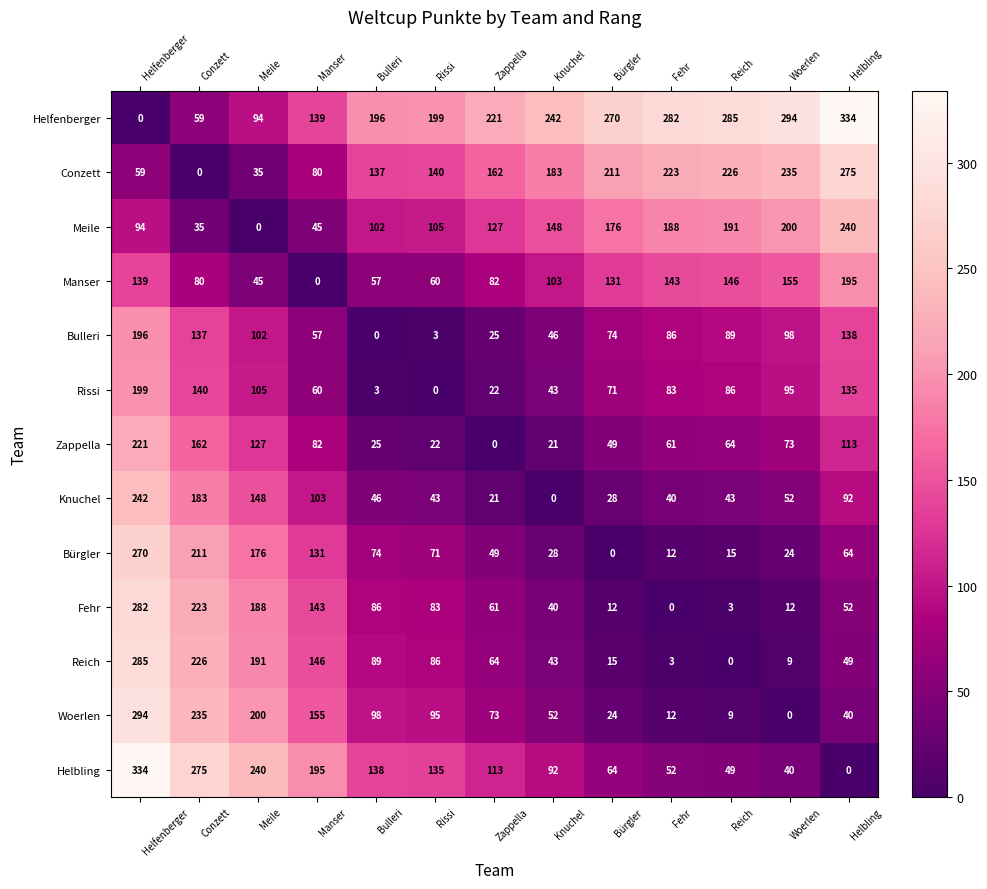

What is the difference between the highest and lowest values at Helfenberger?

334